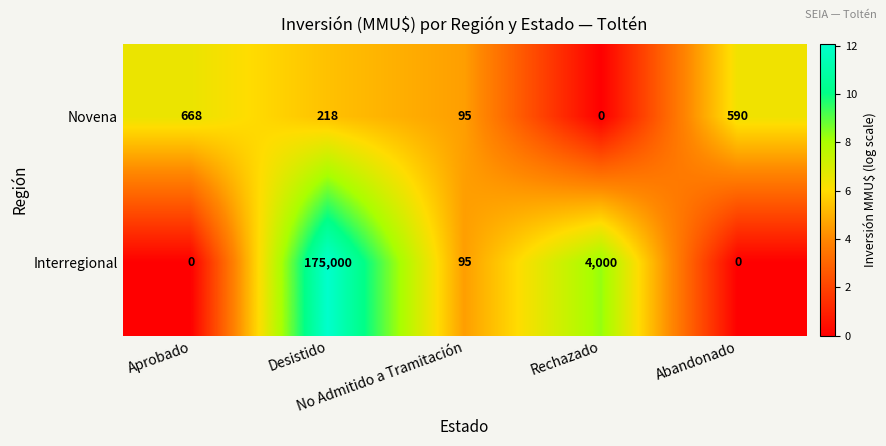

What is the average value of the Novena series?

314